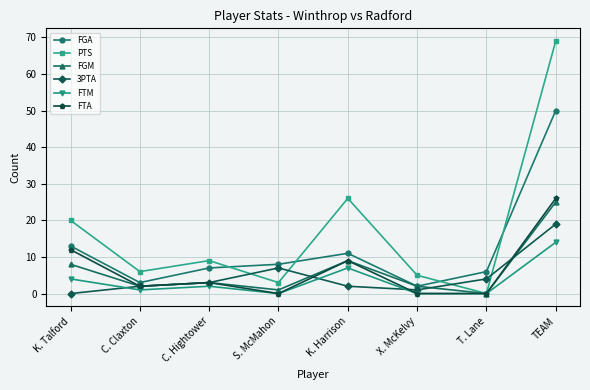

True or false: FTA has more than 1 interior local peaks.

True